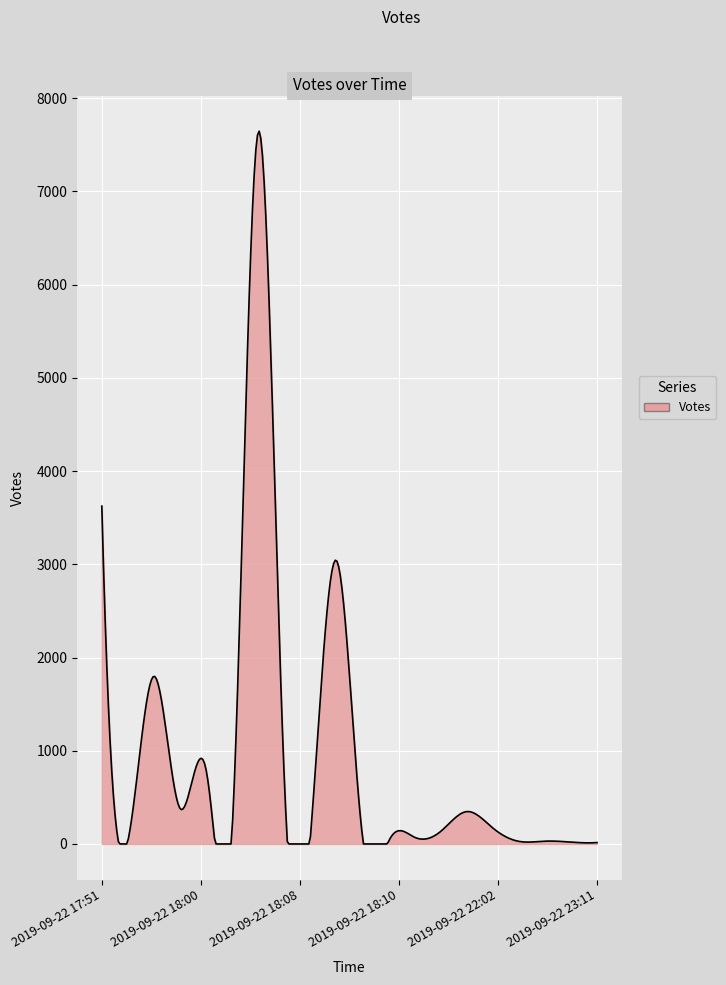

What is the difference between the maximum and minimum values?

7645.5